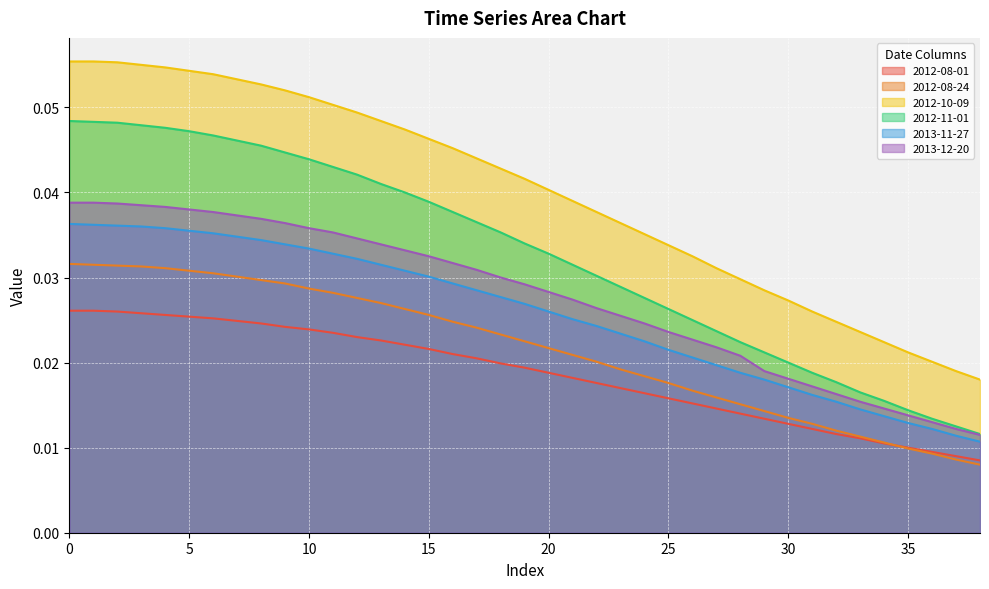

Is it true that 2012-08-01 equals 0.0 at 14?

False